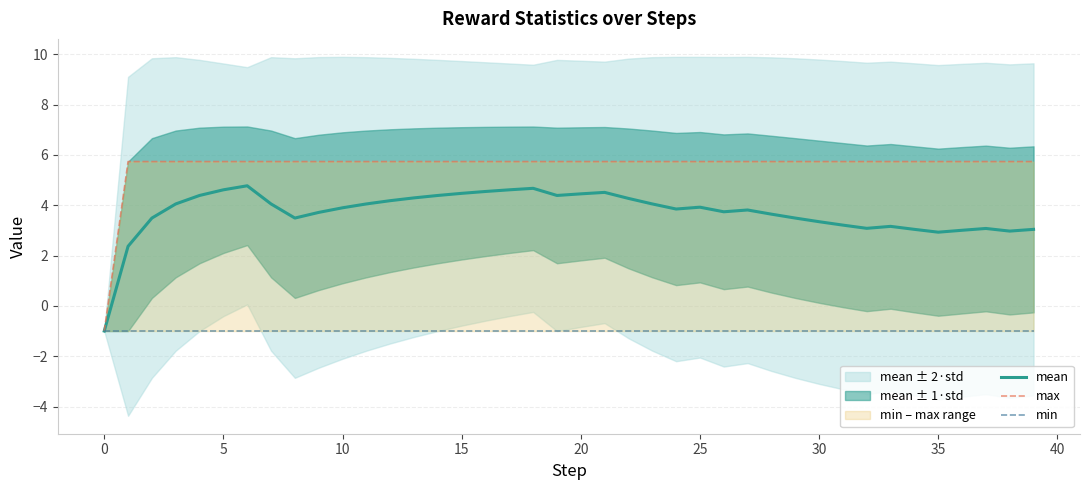

What is the maximum value for mean?

4.8